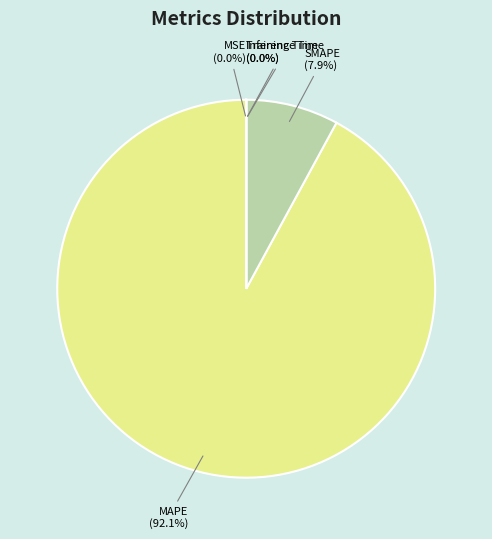

Does MAPE (92.1%) account for over 50% of the chart?

Yes